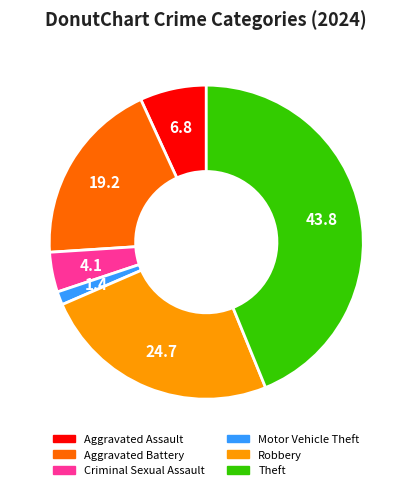

Does any single category account for the majority?

No